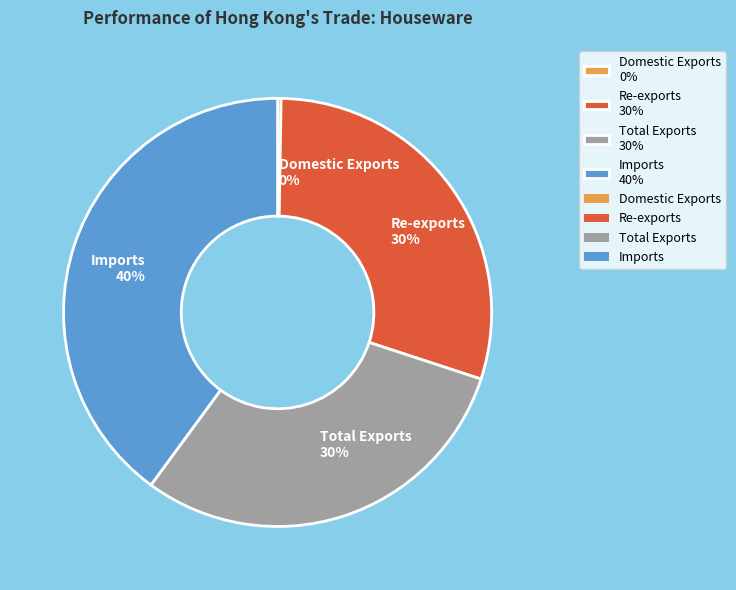

True or false: Imports 40% accounts for 40% of the total.

True